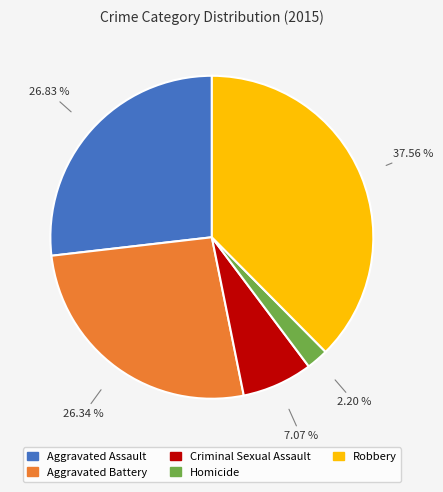

Is there a majority slice in this chart?

No